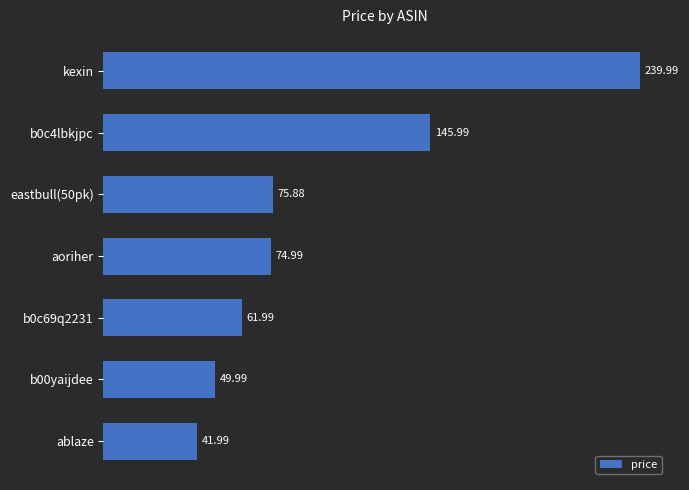

What is the difference between the maximum and minimum values?

198.0